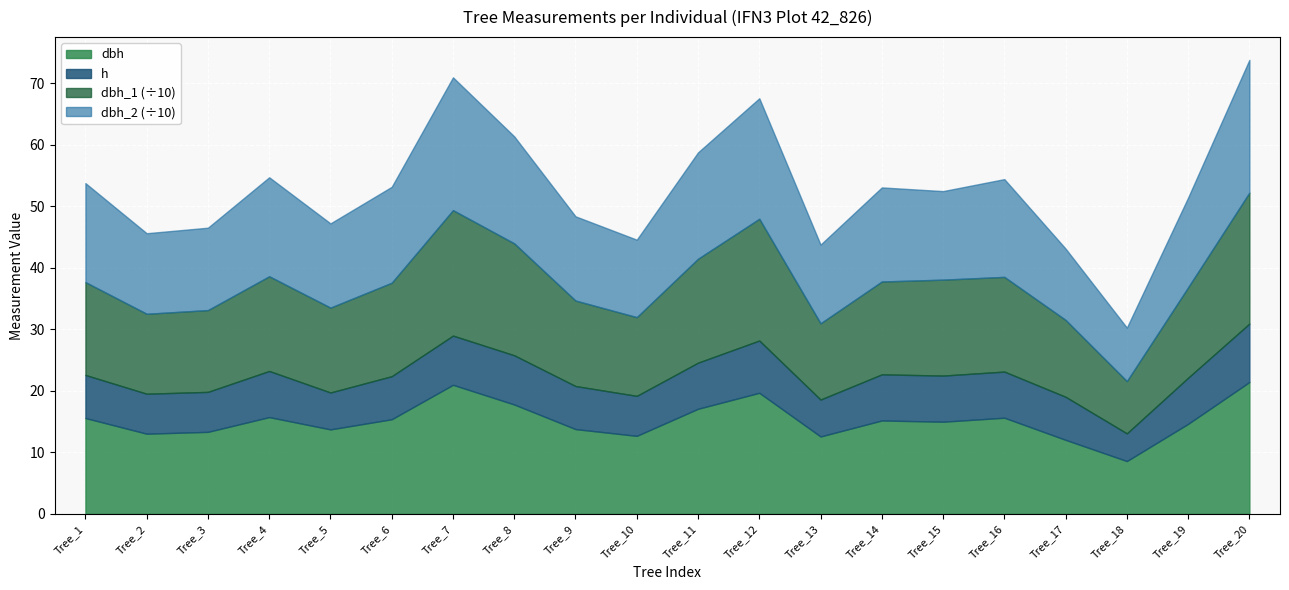

Is the value of dbh_1 at Tree_12 greater than the value of dbh_2 at Tree_3?

Yes